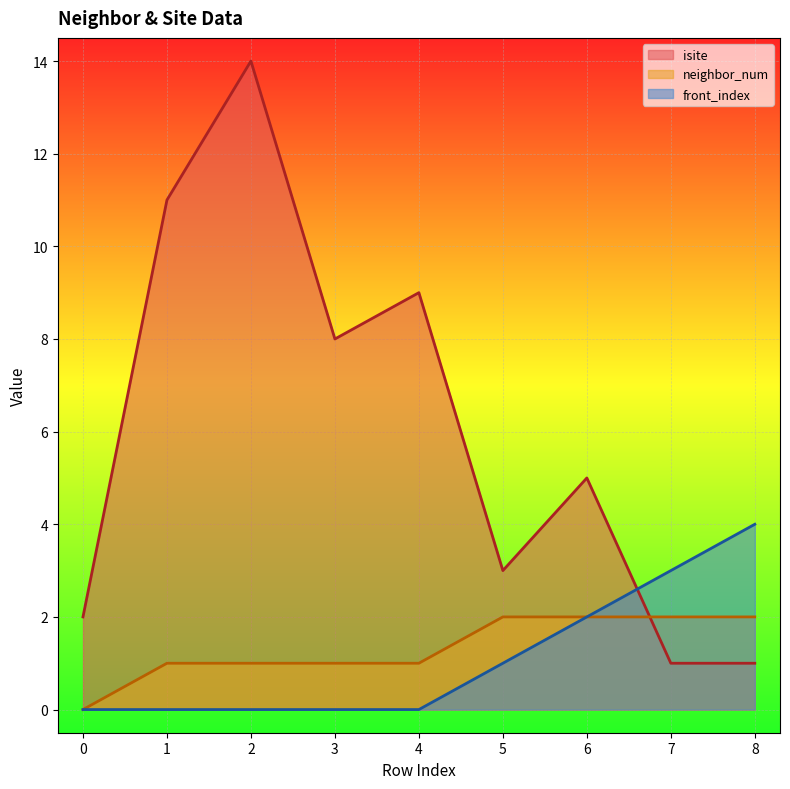

List the series in order of their peak value, highest first.

isite, front_index, neighbor_num